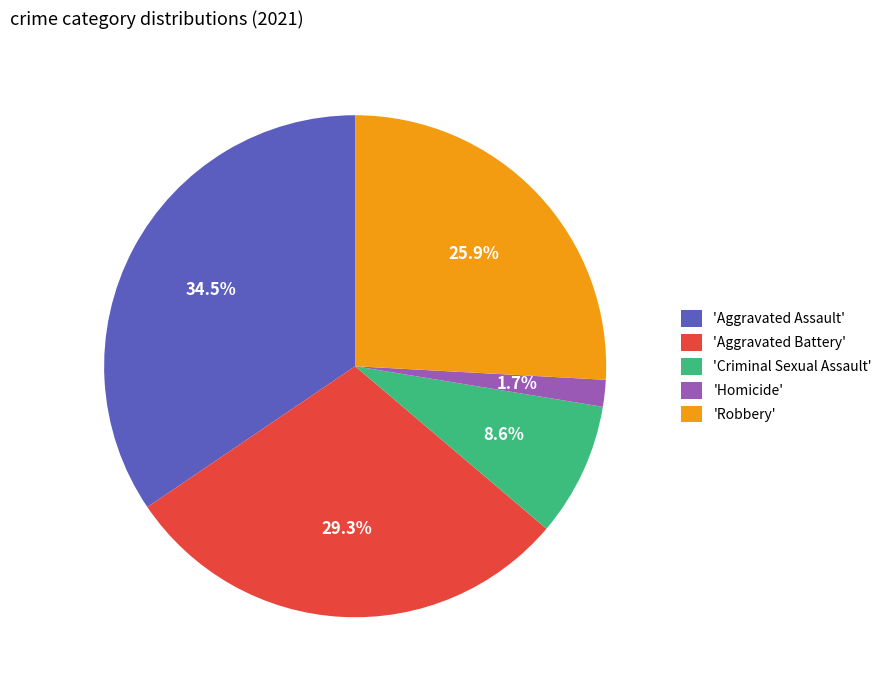

How many slices are in this pie chart?

5